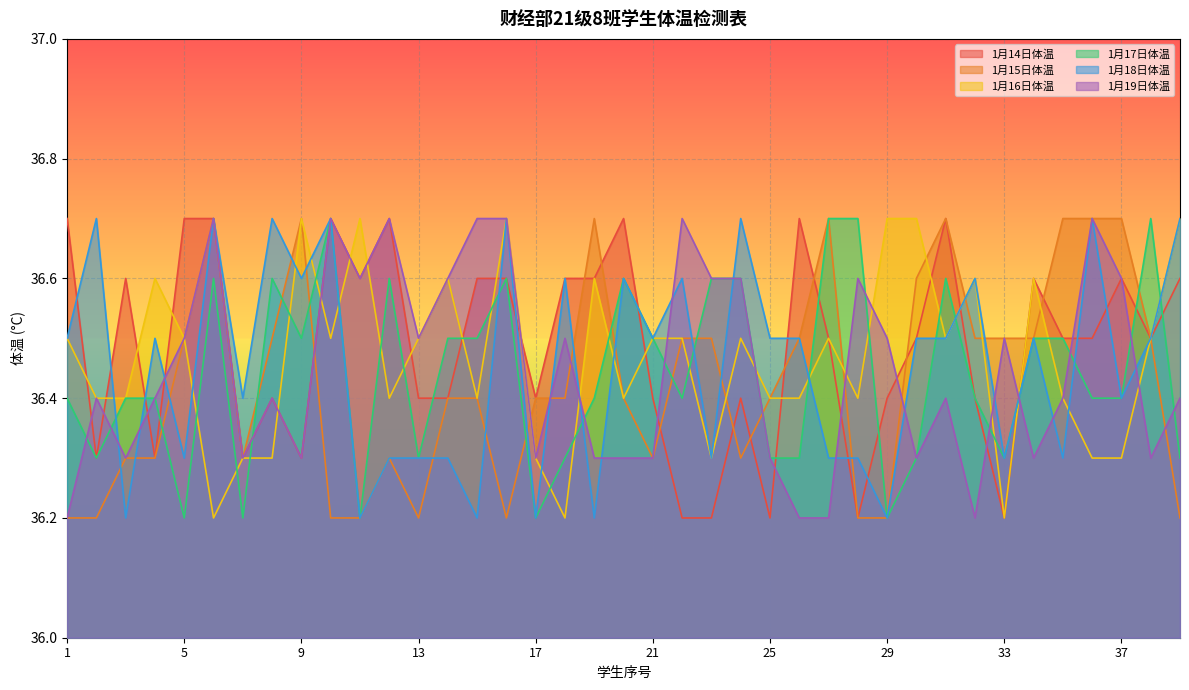

What is the smallest value displayed?

36.2